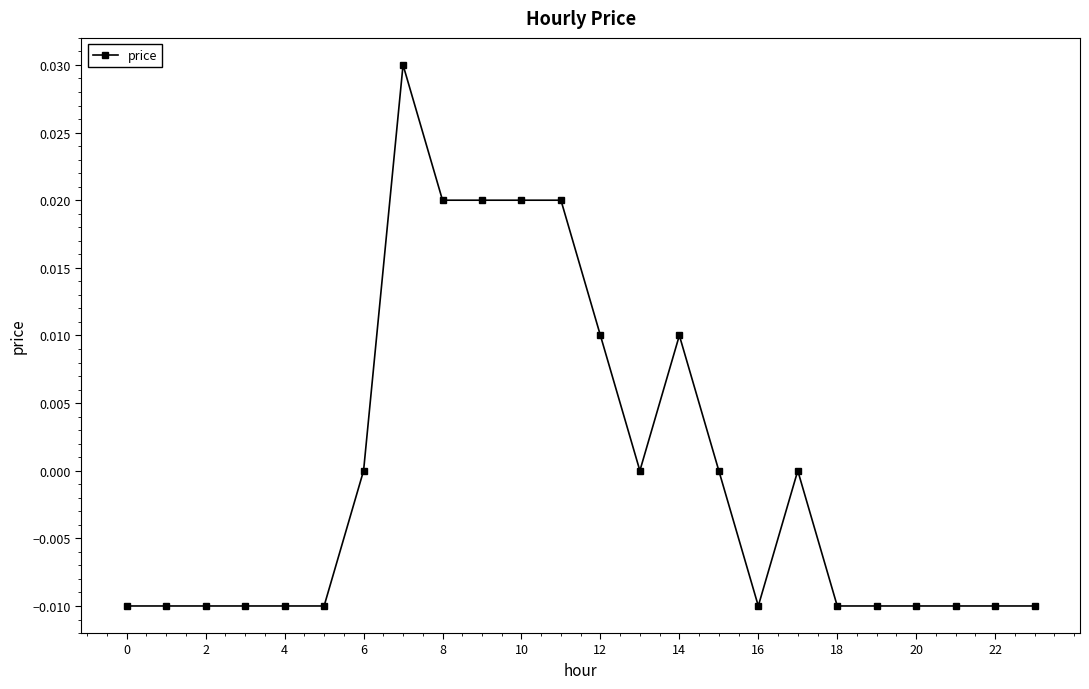

Count the number of data series in this chart.

1